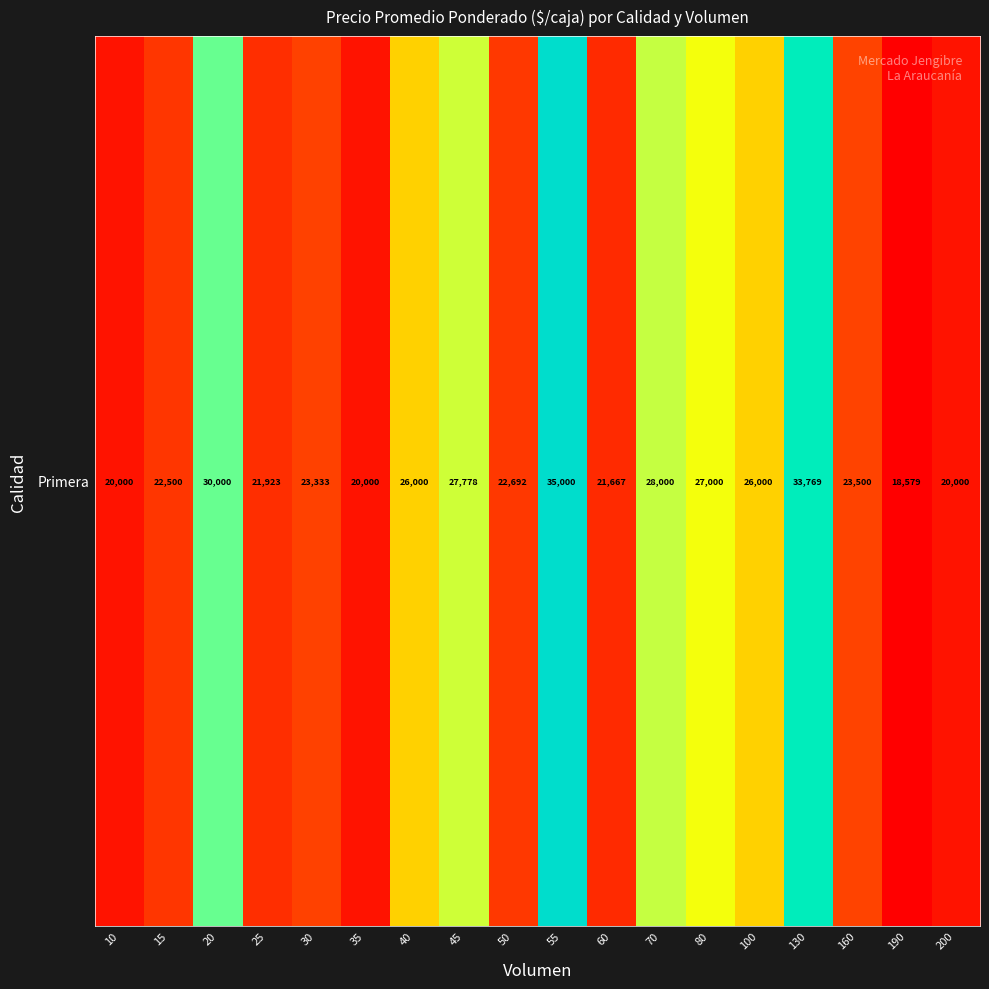

What is the change in value from 30 to 130?

+10436